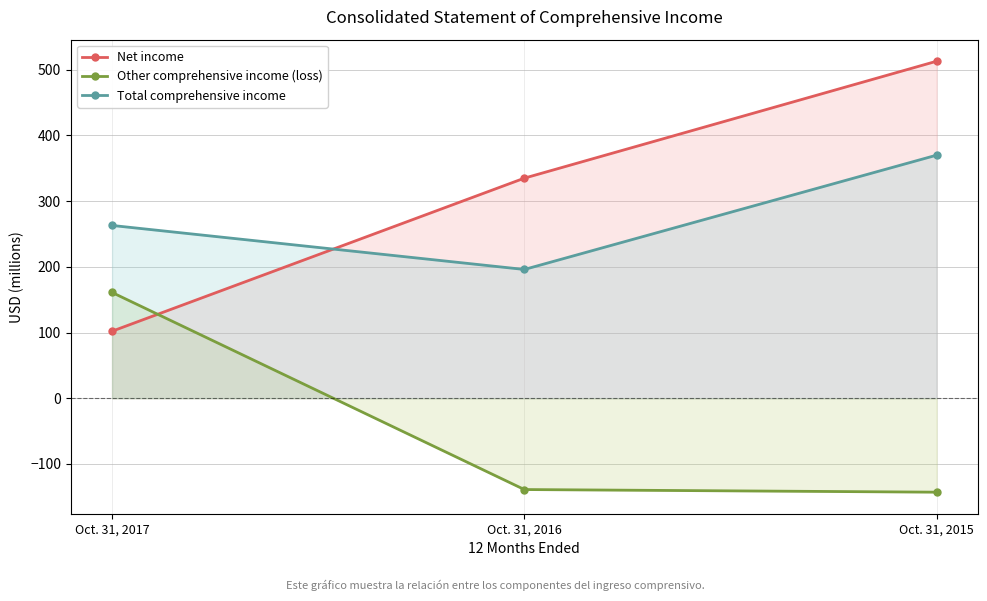

How many lines are shown in the chart?

3